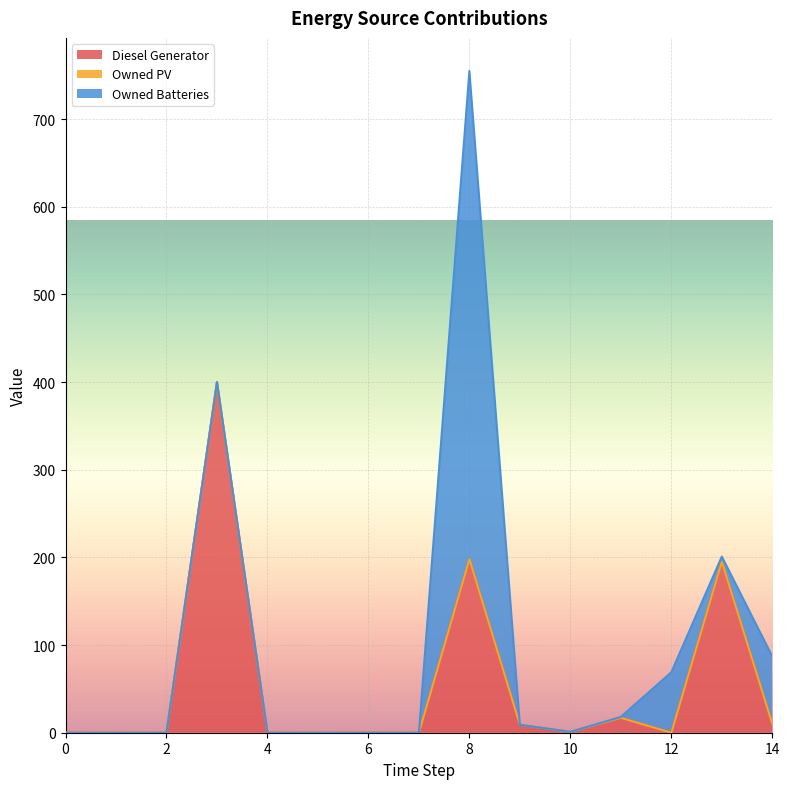

Is the value of Diesel Generator at 12 greater than the value of Owned Batteries at 2?

No